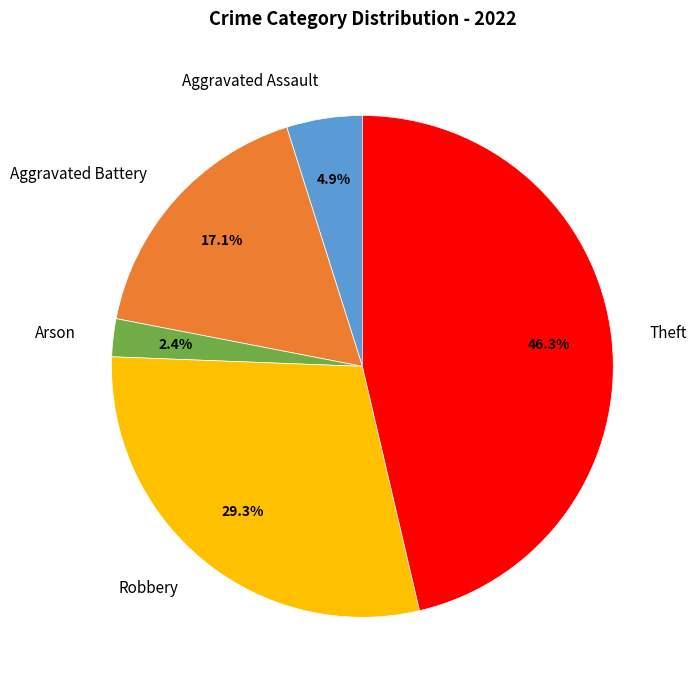

To the nearest percent, what is the combined percentage of Theft and Aggravated Battery?

63%